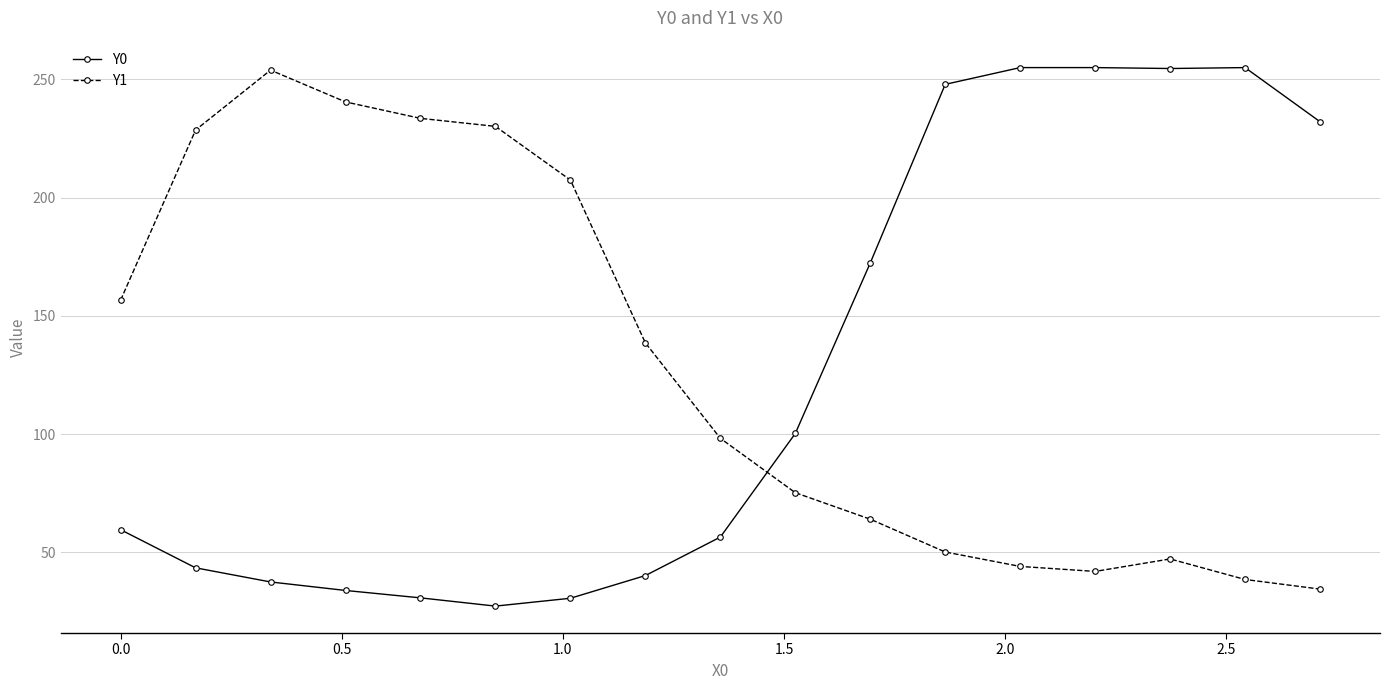

At how many categories does at least one series exceed 182?

12